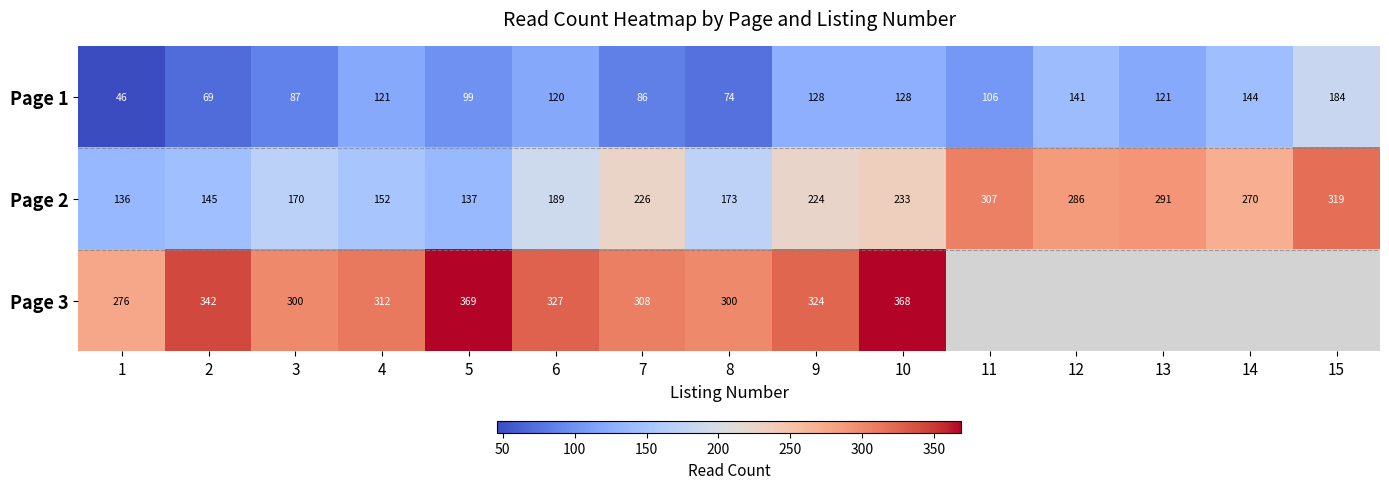

Which label corresponds to the largest value in the chart?

5